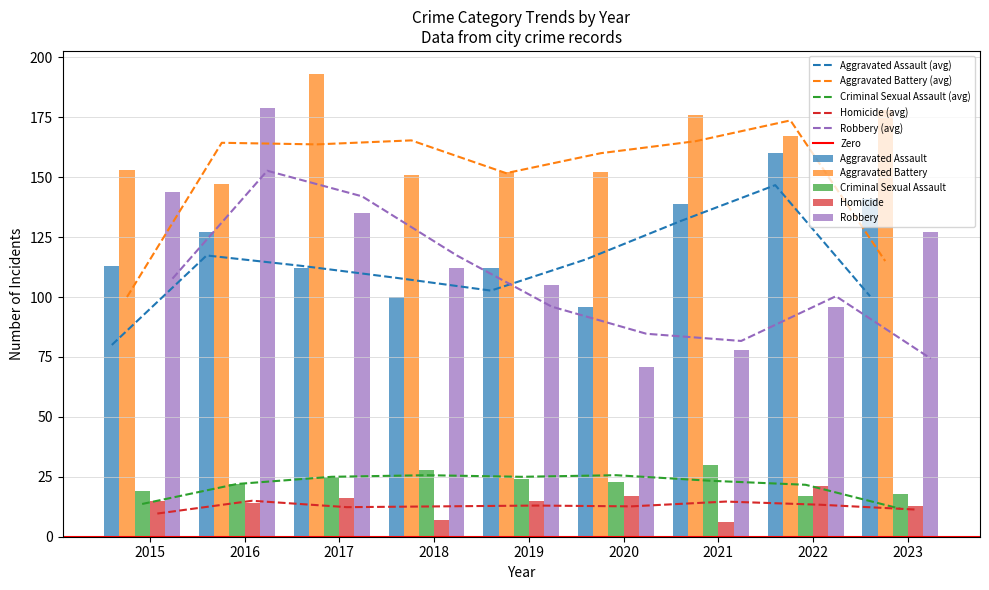

Which series has the largest range (max minus min)?

Robbery